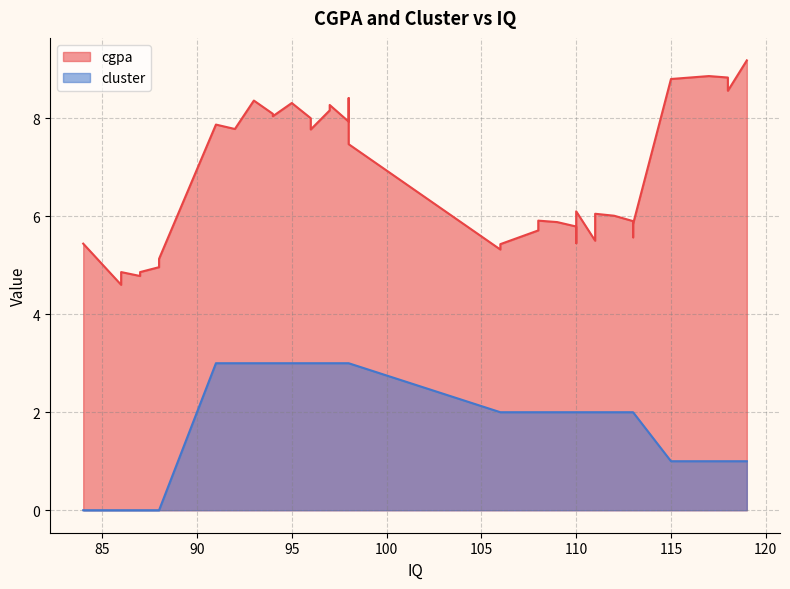

What is the average value of the cgpa series?

6.7